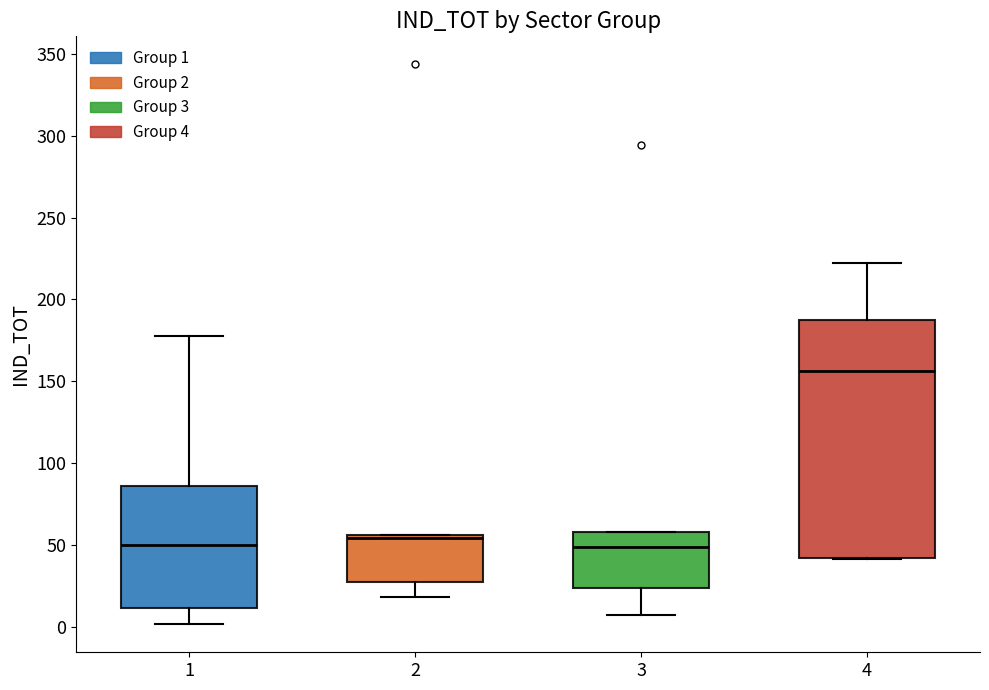

Which box has the highest median line?

4